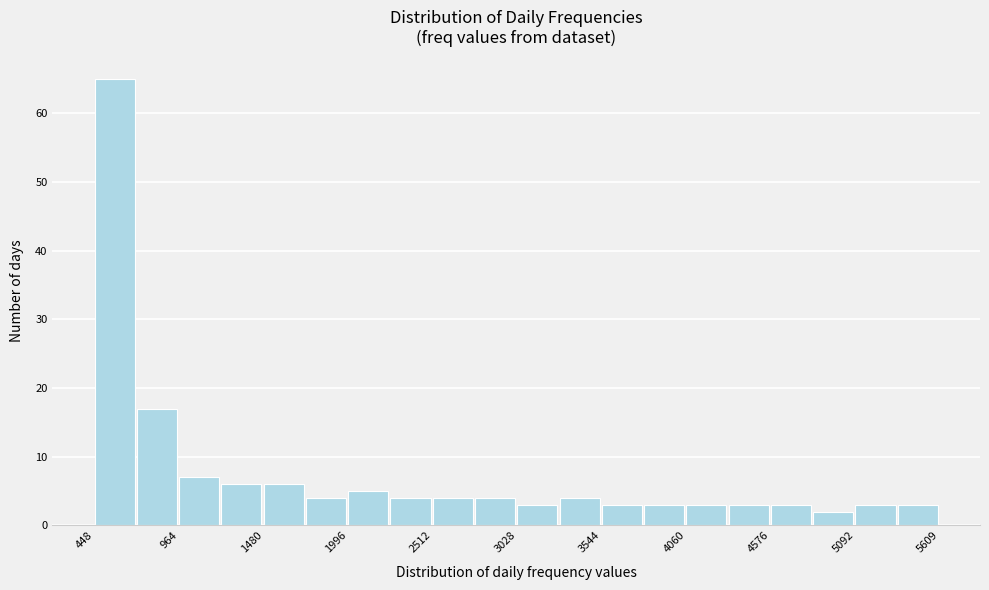

Around what value on the x-axis is the tallest bar? Give the approximate position of its centre, as read against the axis.

600